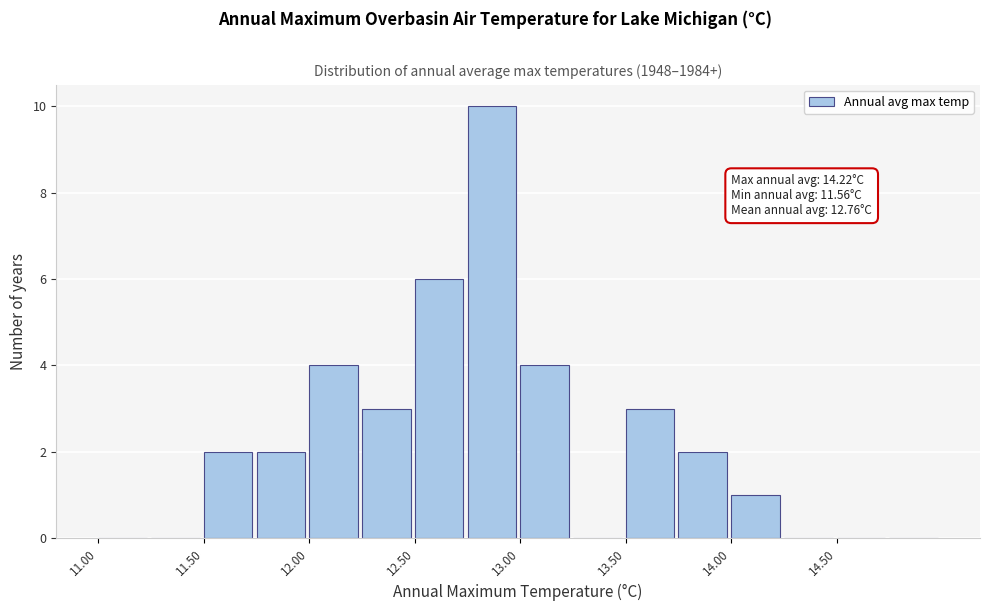

Which range on the x-axis has the tallest bar?

12.75 to 13.00